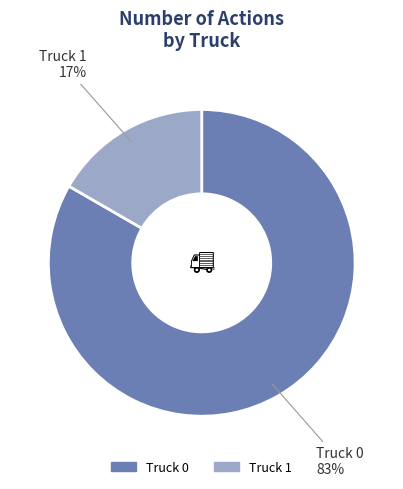

Does Truck 0 represent more than half of the total?

Yes